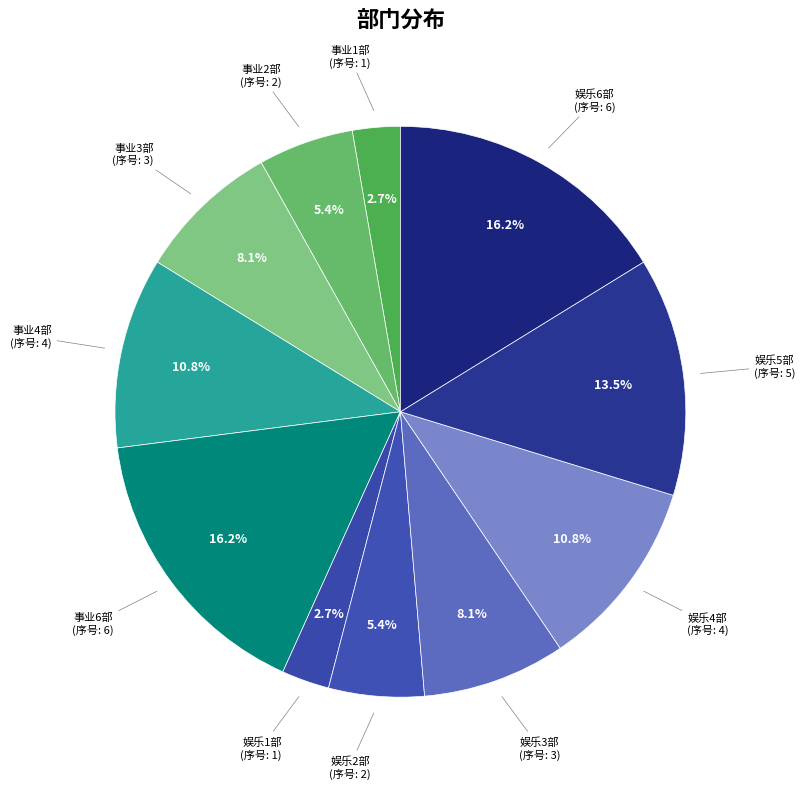

What is the total percentage of 娱乐5部 and 娱乐1部?

16.2%